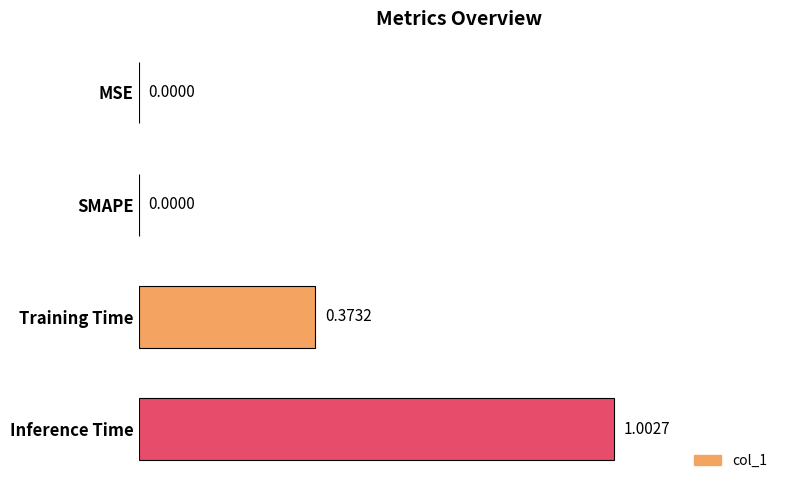

What is the sum of the values at Inference Time and SMAPE?

1.0